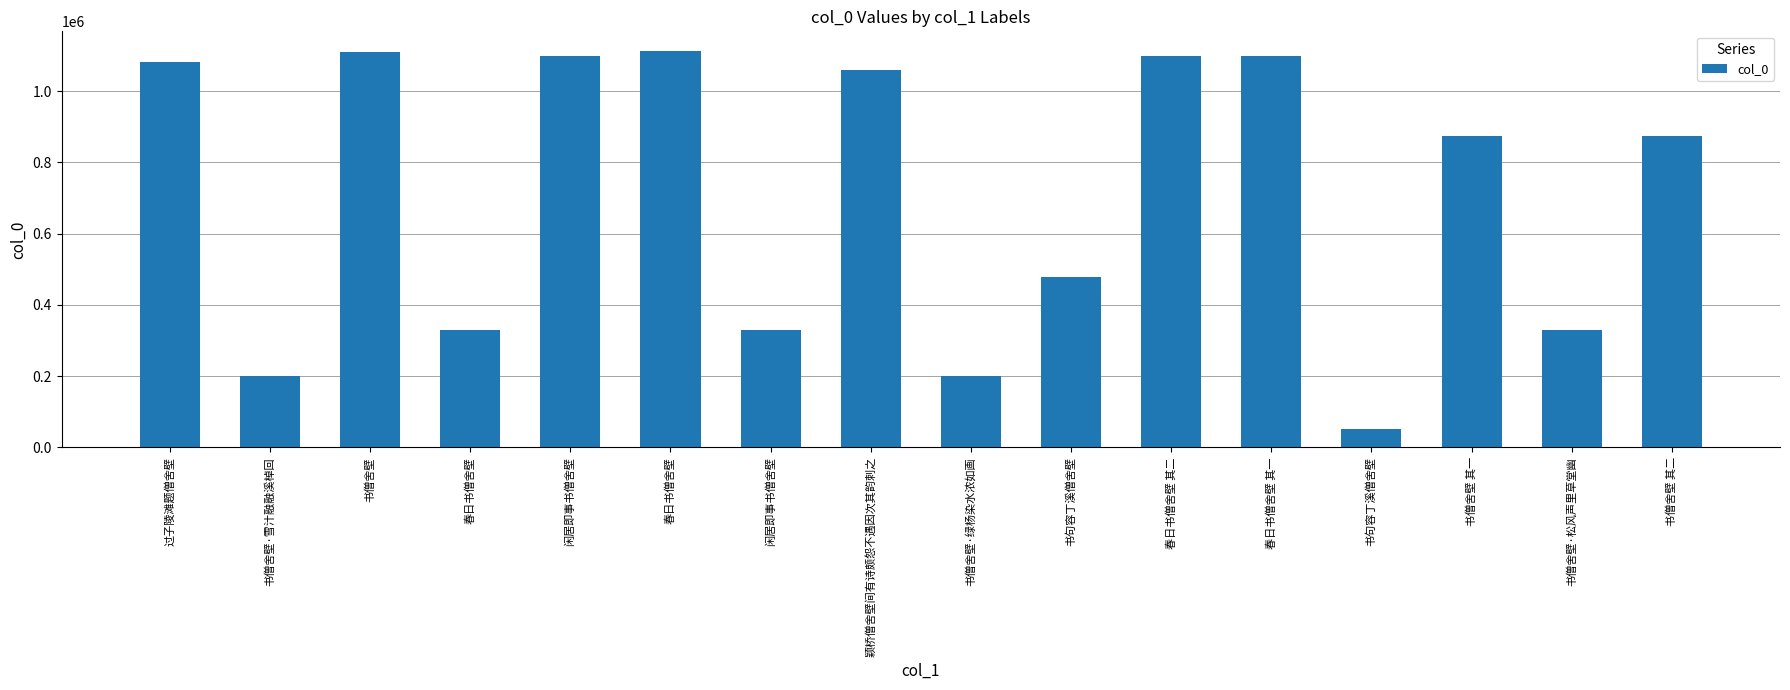

What is the ratio of the value at 闲居即事书僧舍壁 to the value at 书僧舍壁·松风声里草堂幽?

1.0